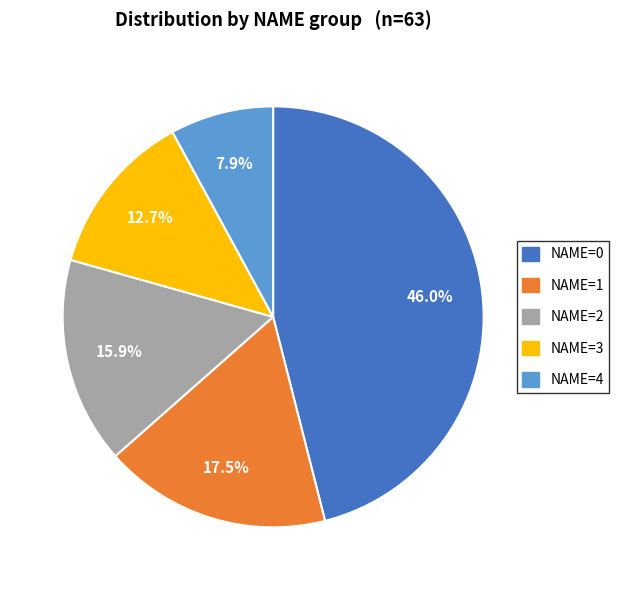

To the nearest percent, what is the combined percentage of NAME=0 and NAME=4?

54%